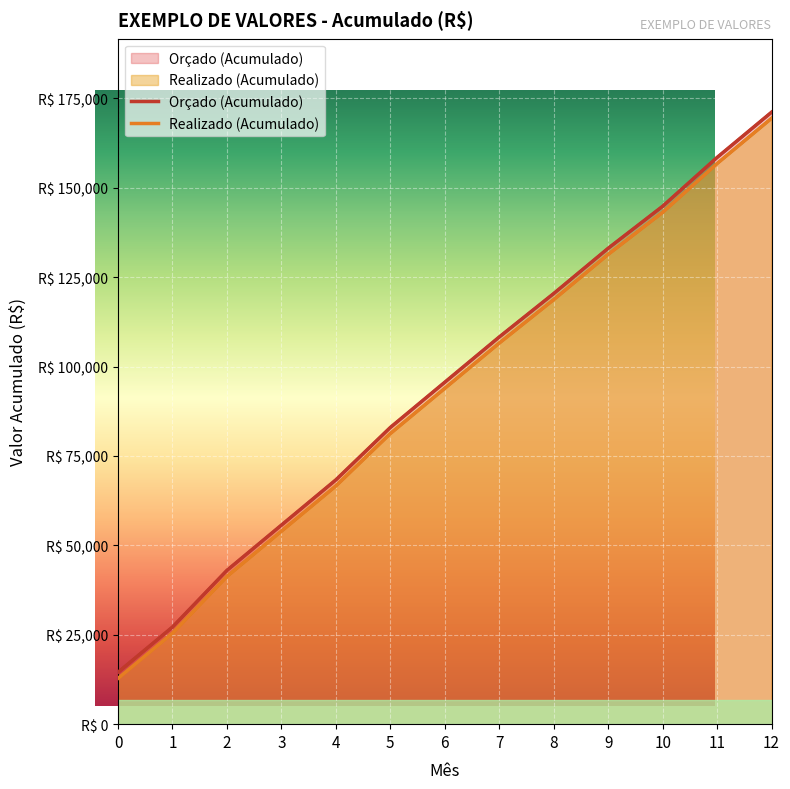

The Realizado (Acumulado) series shows 4712 at 0. True or false?

False